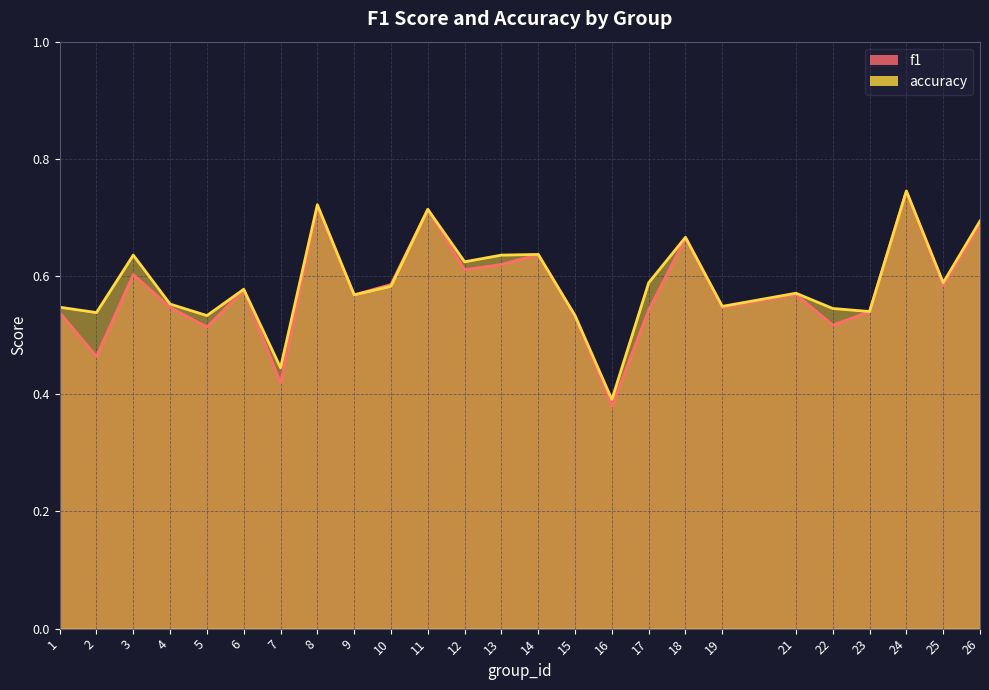

Reading right to left, transcribe all the data shown in this chart.

f1: 0.7	0.6	0.7	0.5	0.5	0.6	0.5	0.7	0.5	0.4	0.5	0.6	0.6	0.6	0.7	0.6	0.6	0.7	0.4	0.6	0.5	0.5	0.6	0.5	0.5
accuracy: 0.7	0.6	0.7	0.5	0.5	0.6	0.5	0.7	0.6	0.4	0.5	0.6	0.6	0.6	0.7	0.6	0.6	0.7	0.4	0.6	0.5	0.6	0.6	0.5	0.5